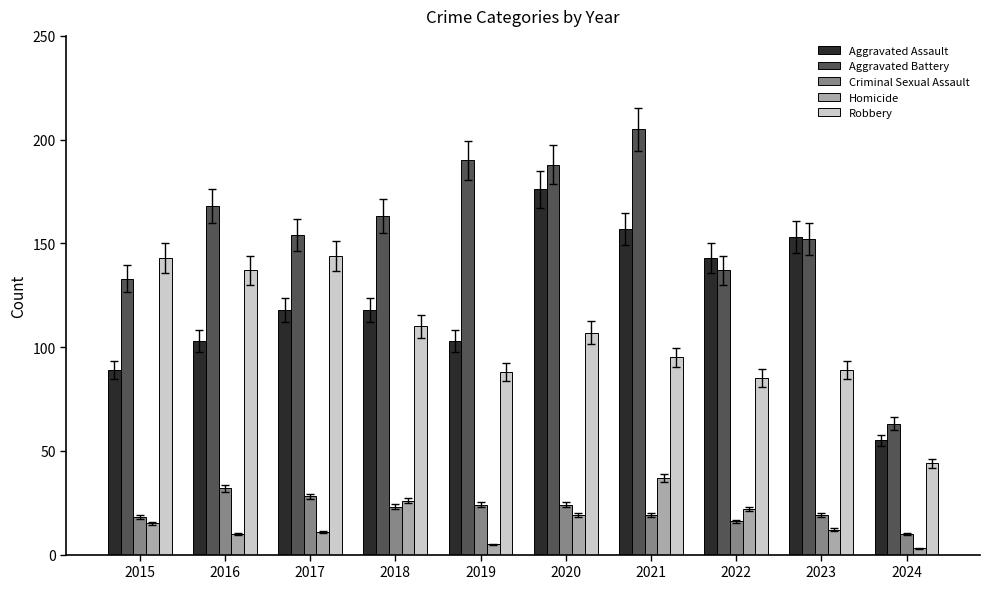

Is the value of Criminal Sexual Assault at 2017 greater than the value of Aggravated Battery at 2021?

No